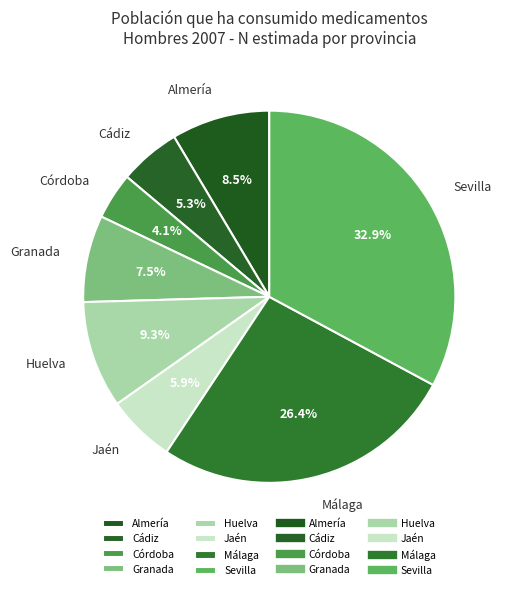

To the nearest percent, what is the average slice percentage?

12%